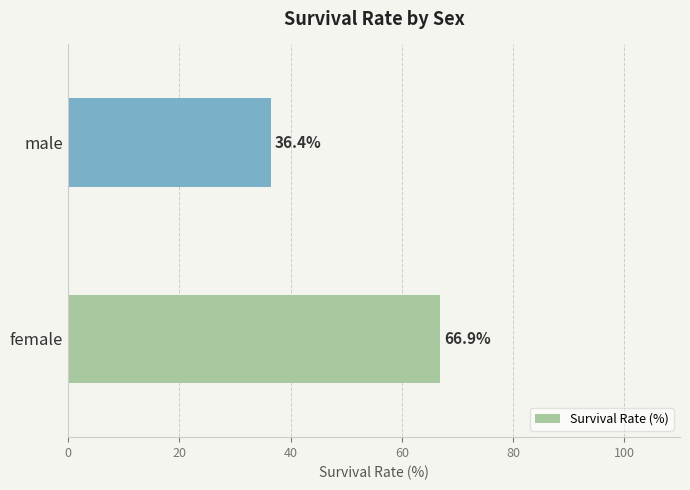

Reading top to bottom, extract all data points from this chart.

36.4	66.9